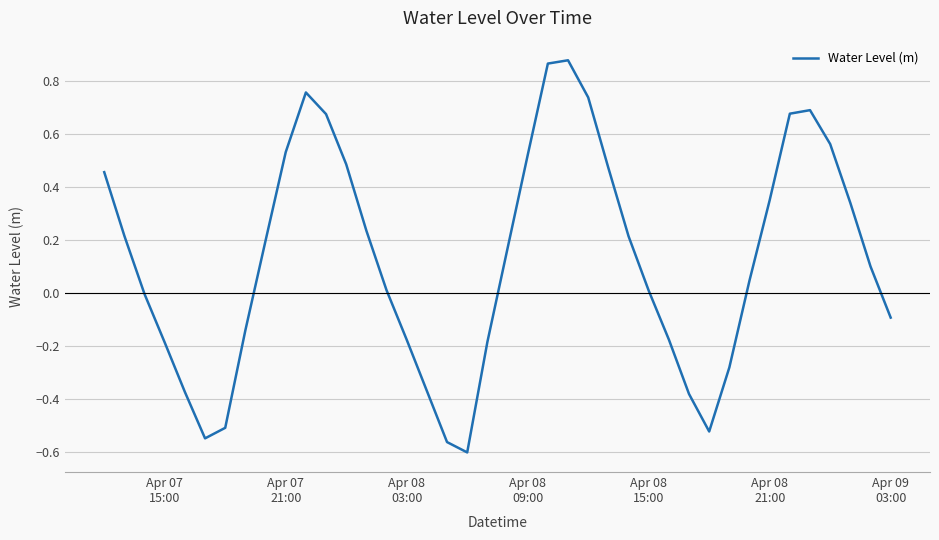

What is the difference between the maximum and minimum values?

1.5